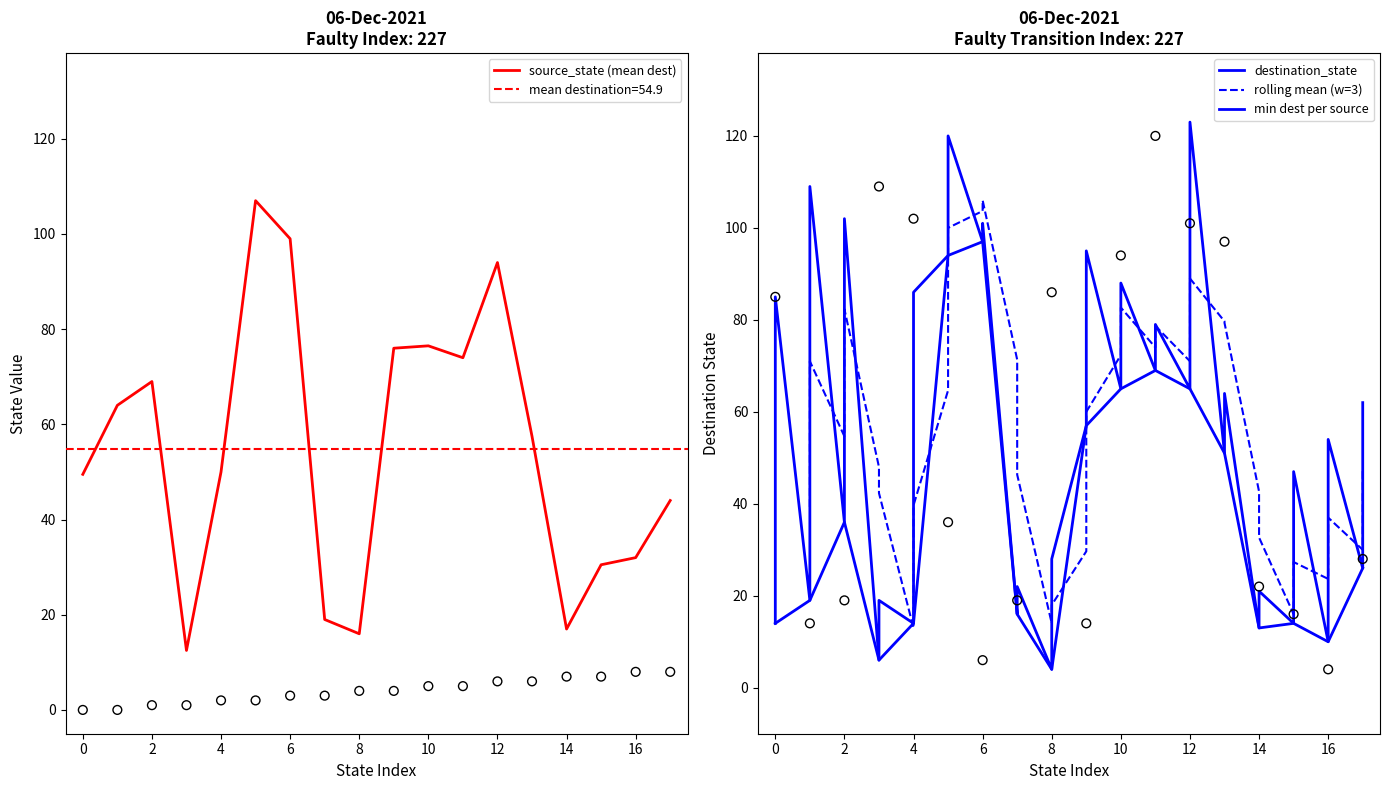

Which series contains the lowest Y value?

source_state